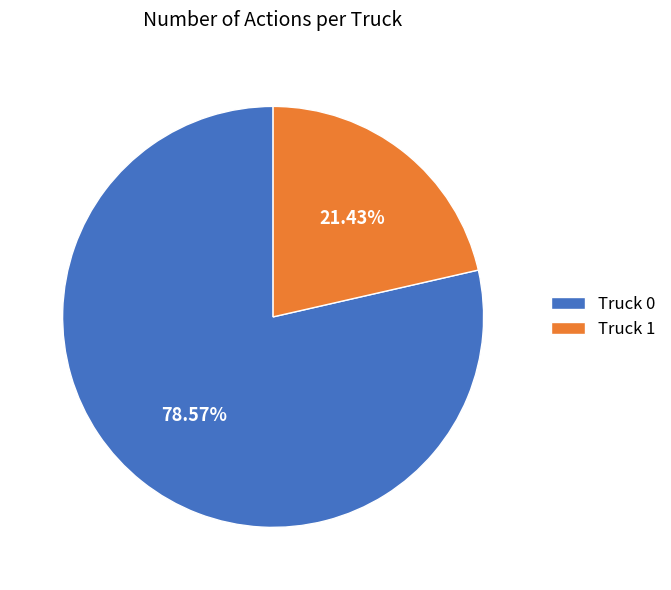

Which slice is the largest?

Truck 0